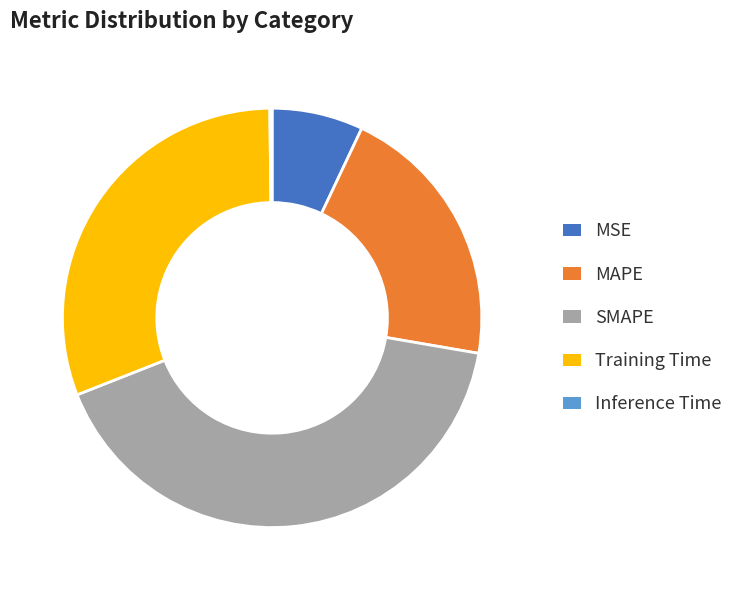

The MSE slice represents 22% of the pie. True or false?

False